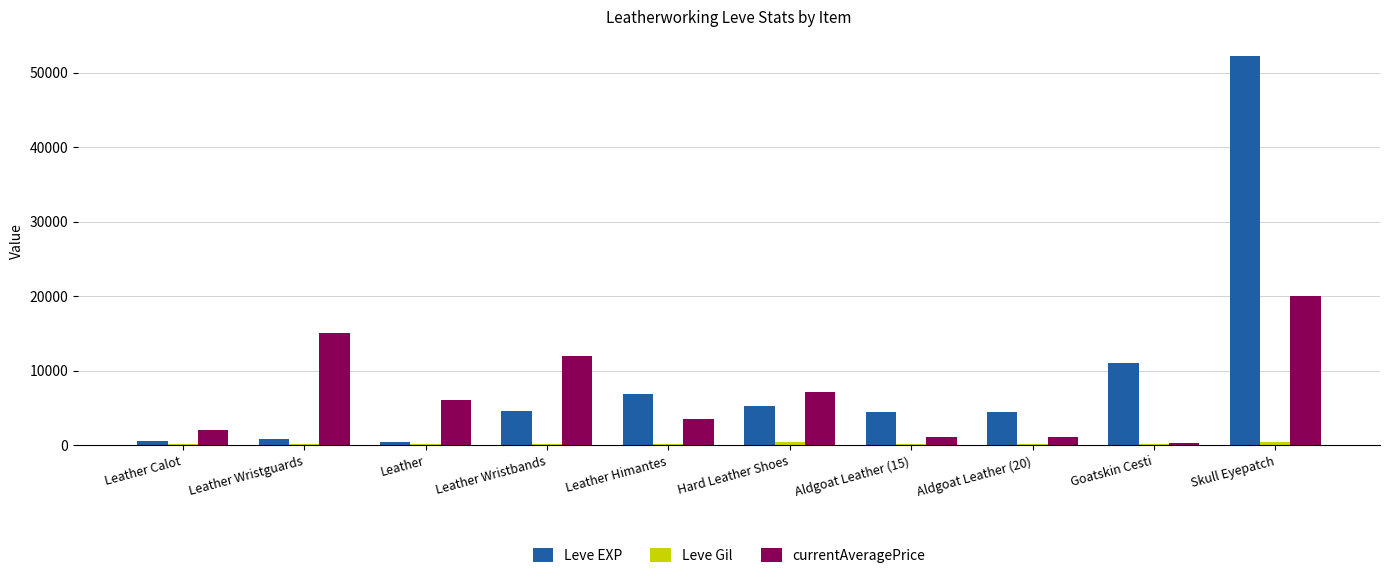

What is the sum of the Leve EXP values at Leather Wristguards and Aldgoat Leather (15)?

5310.0